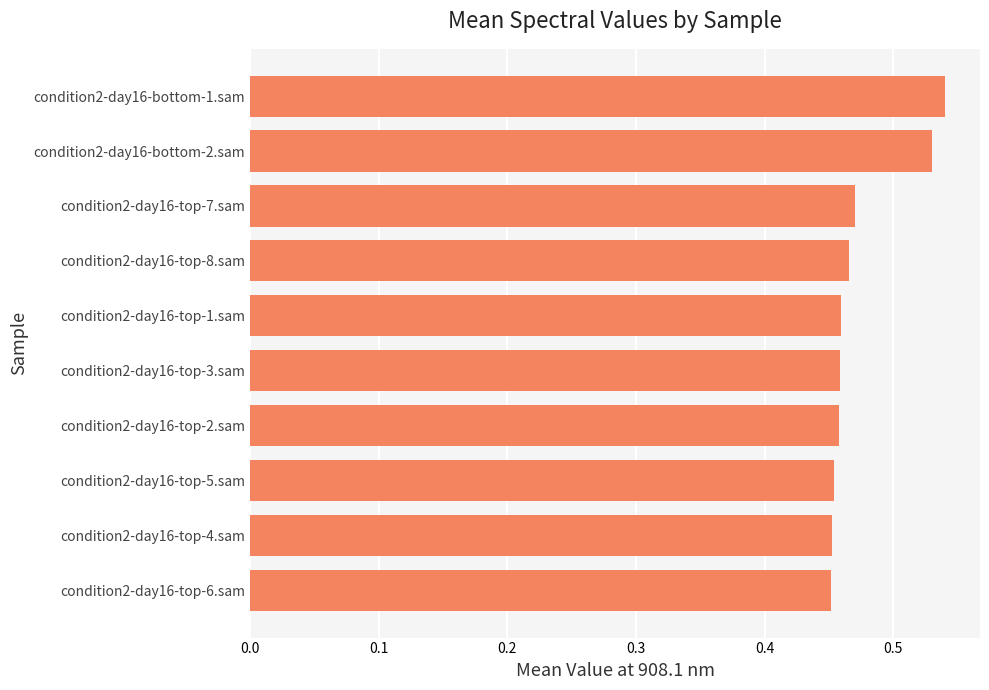

The chart shows a value of 0.8 at condition2-day16-top-8.sam. True or false?

False